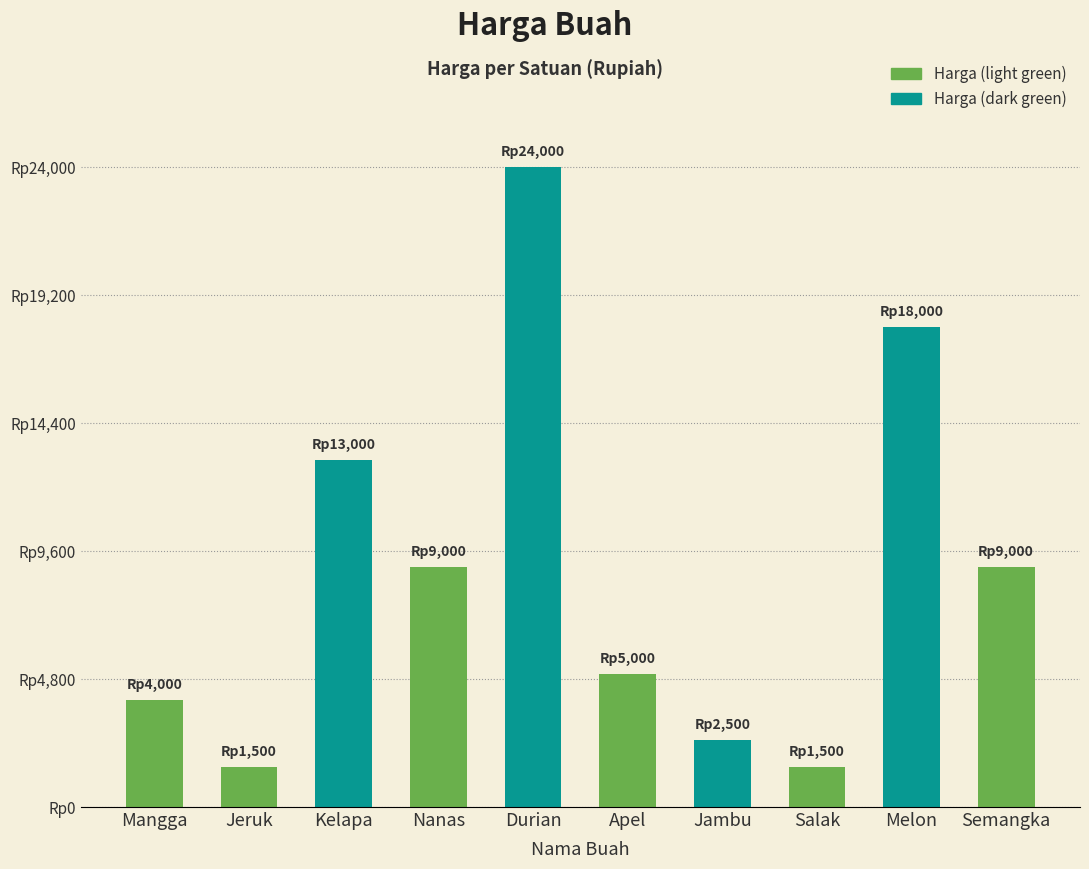

The chart shows a value of 2452 at Salak. True or false?

False